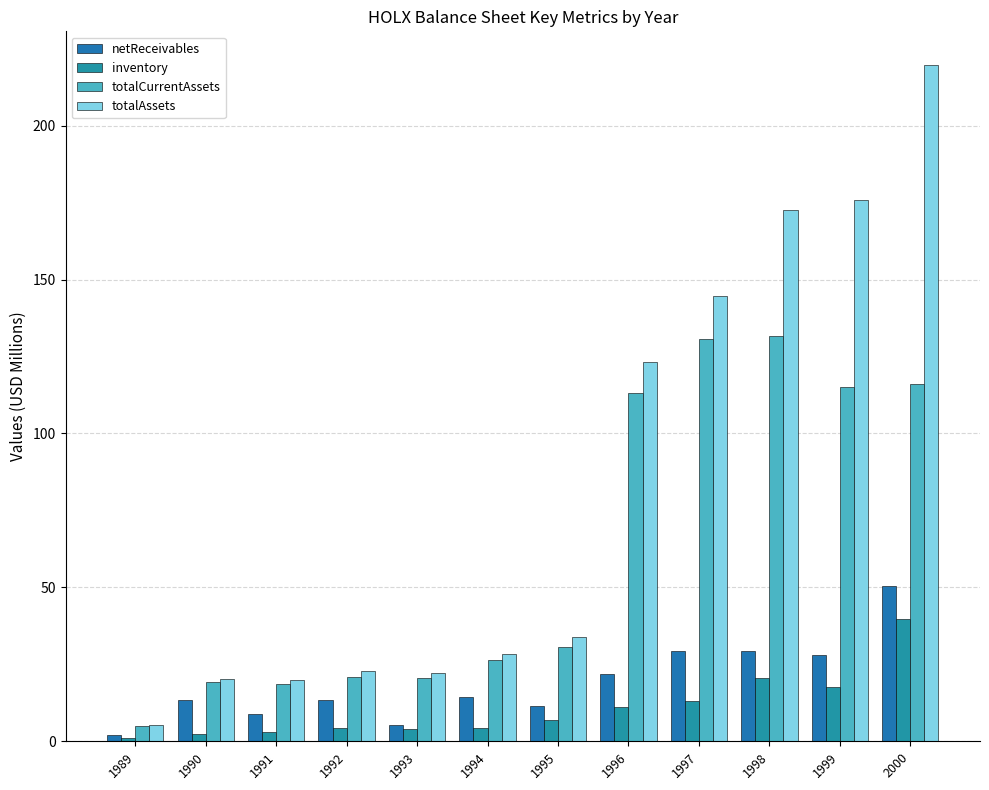

How many data points in totalAssets are above 33?

6